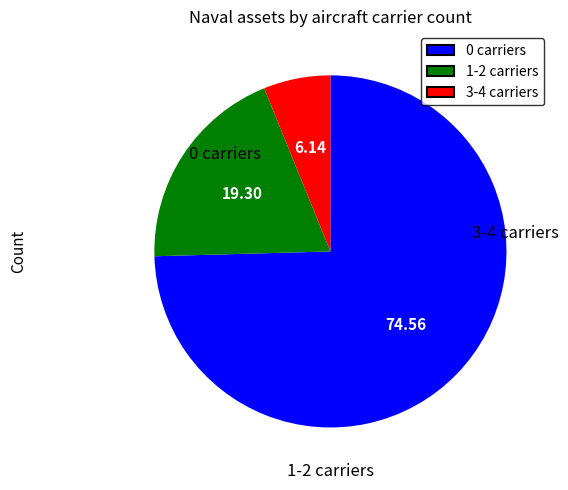

Approximately how many times larger is the value at 3-4 carriers compared to 1-2 carriers?

0.3